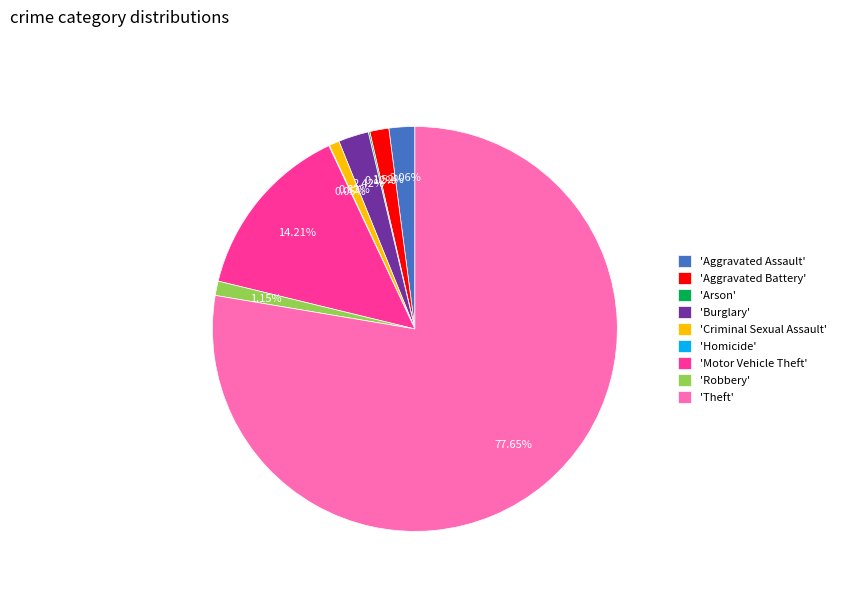

Which category has the biggest portion of the pie?

'Theft'